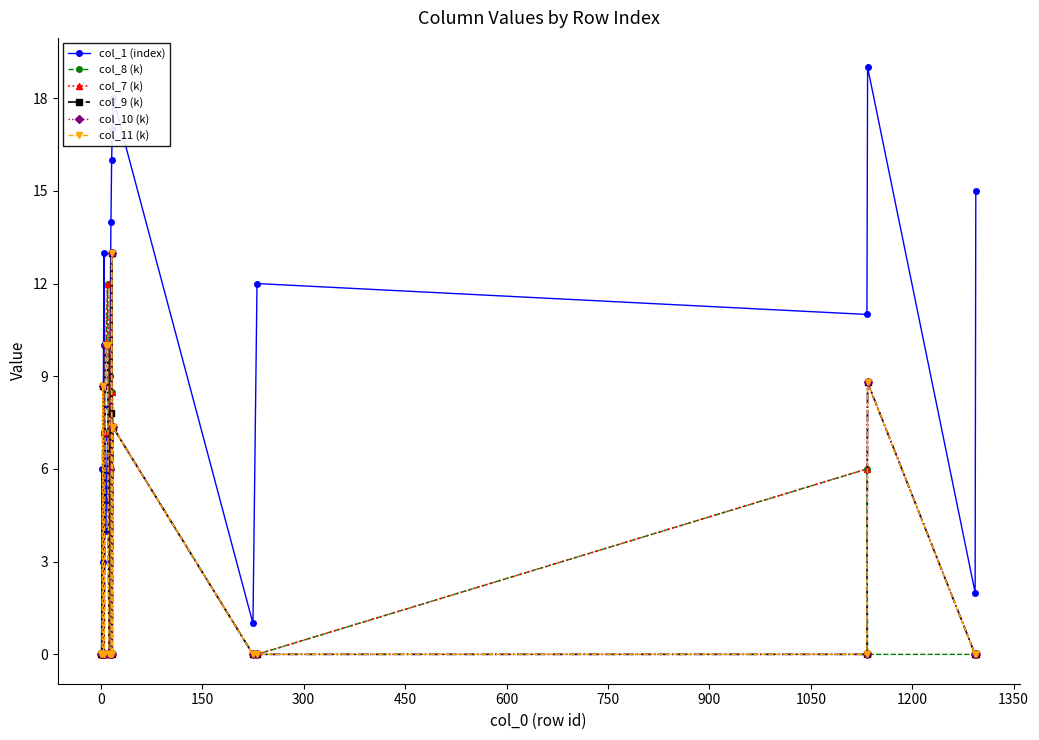

How many interior local valleys does the col_1 (index) series have?

5